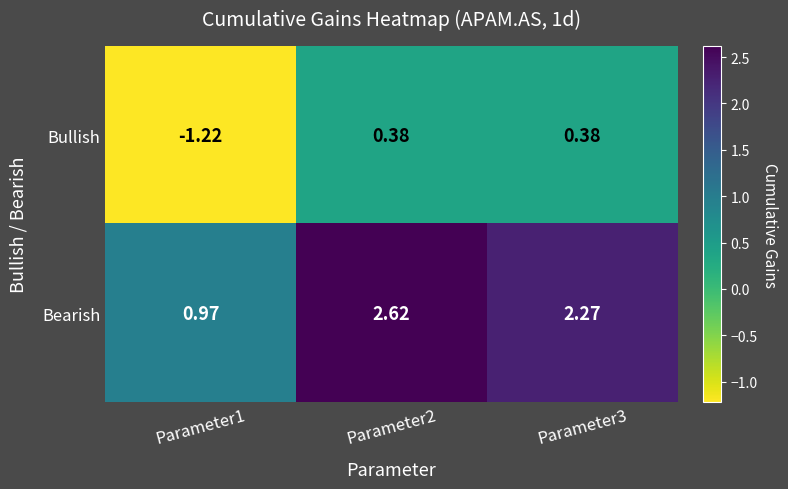

Which label corresponds to the largest value in the chart?

Parameter2